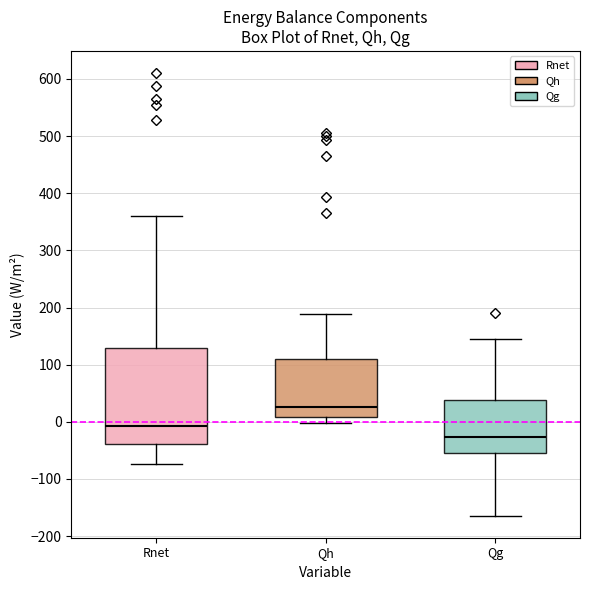

Reading left to right, read every box against the y-axis: the position of its median line, the range the box covers, and the ends of its whiskers. The values are not printed on the chart, so give them approximately, as read against the axis.

Rnet: median -10, box -40 to 130, whiskers -70 to 360
Qh: median 30, box 10 to 110, whiskers 0 to 190
Qg: median -30, box -60 to 40, whiskers -160 to 140